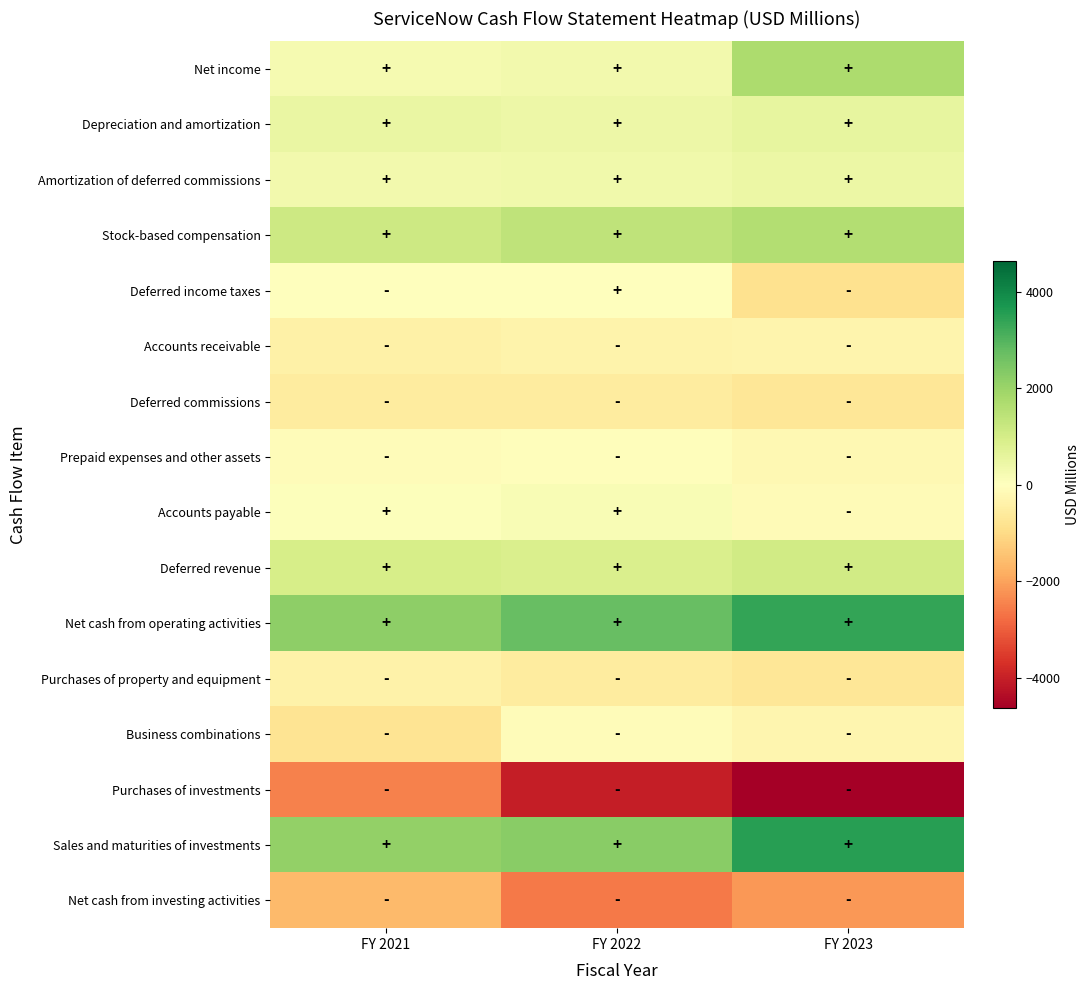

At which category does the chart reach its peak across all series?

FY 2023